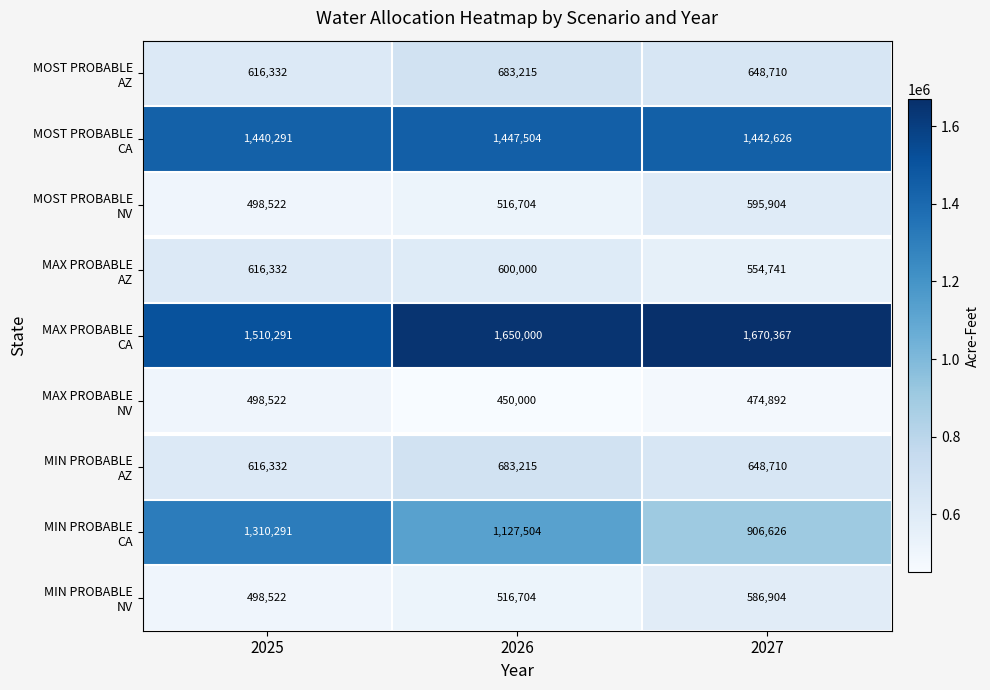

At how many categories does at least one series exceed 1499567?

3